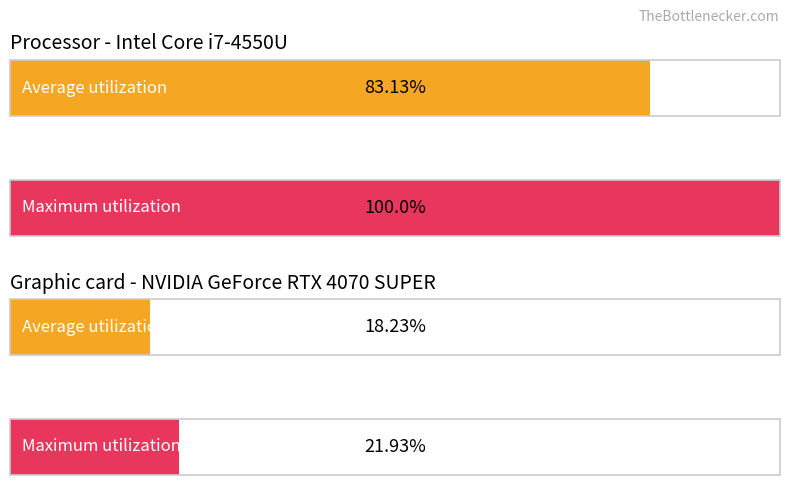

What is the change in value from 2 to 3?

+3.7